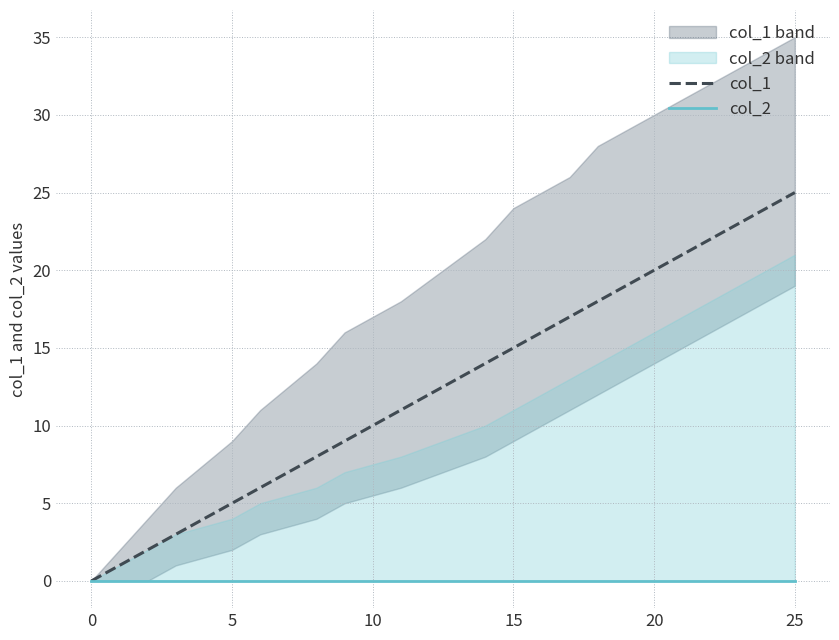

Rank the series by their average value, from lowest to highest.

col_2, col_1